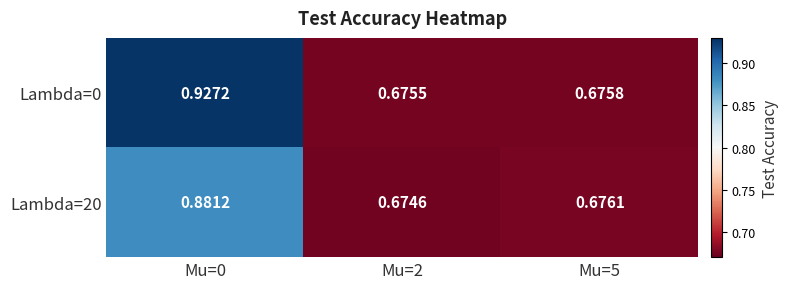

Rank the series by their average value, from lowest to highest.

Lambda=20, Lambda=0